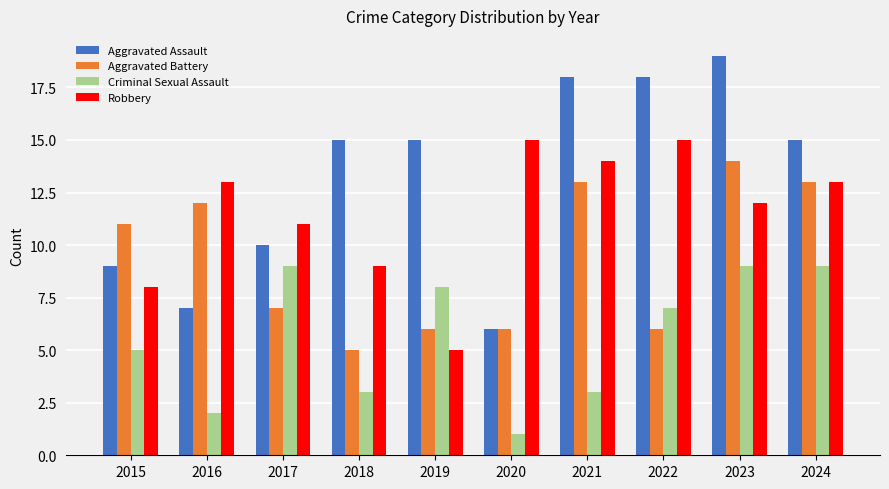

Rank the series by their maximum value, from highest to lowest.

Aggravated Assault, Robbery, Aggravated Battery, Criminal Sexual Assault